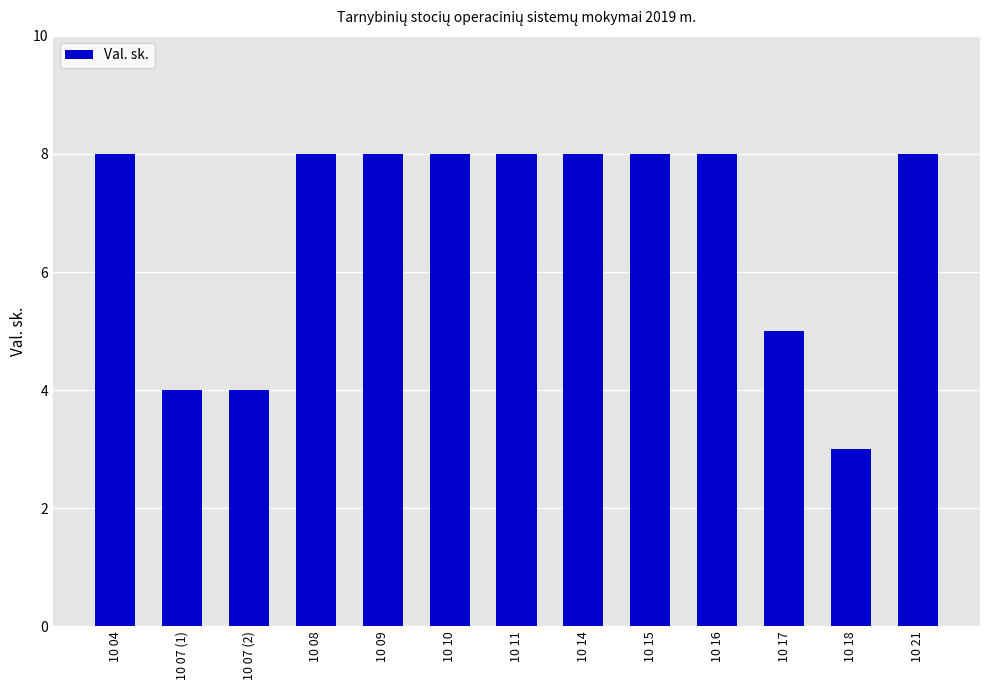

The value at 10 14 is 4. True or false?

False